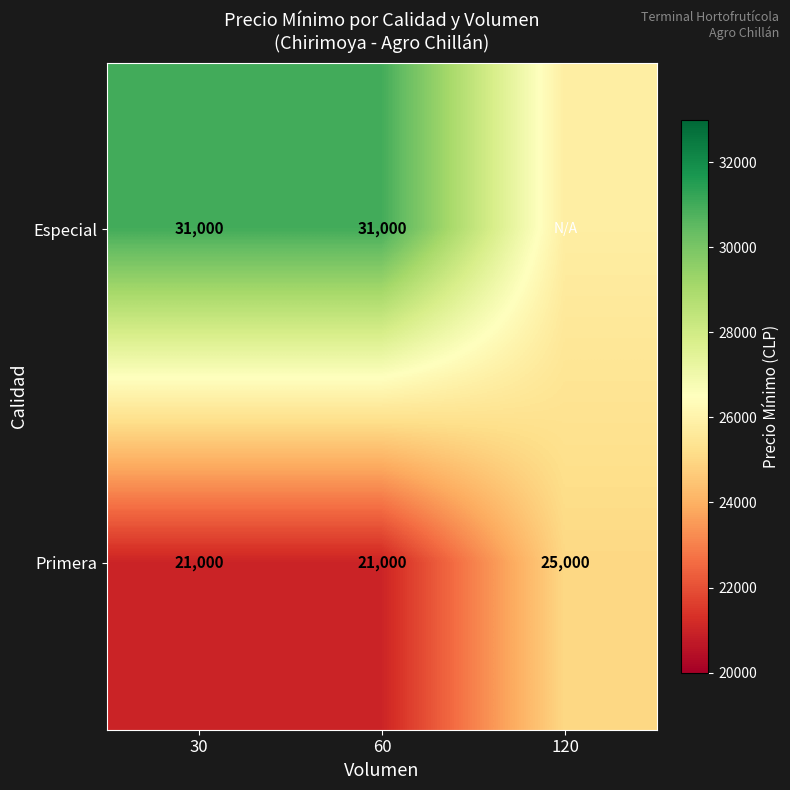

Is the value of Primera at 30 greater than the value of Especial at 30?

No